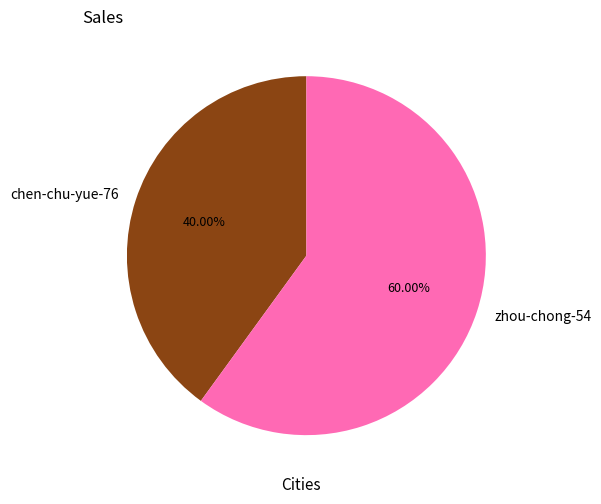

To the nearest percent, what is the difference between the zhou-chong-54 and chen-chu-yue-76 slice percentages?

20%